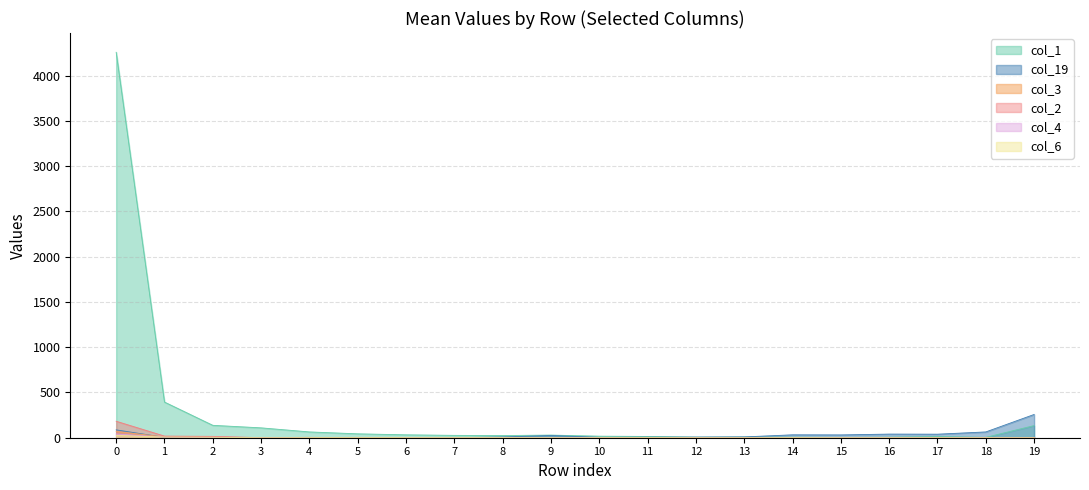

What is the average value of the col_6 series?

2